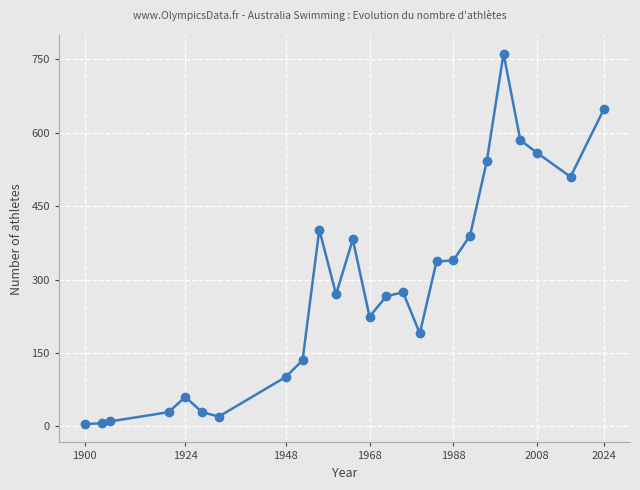

What is the difference between the maximum and second lowest values?

756